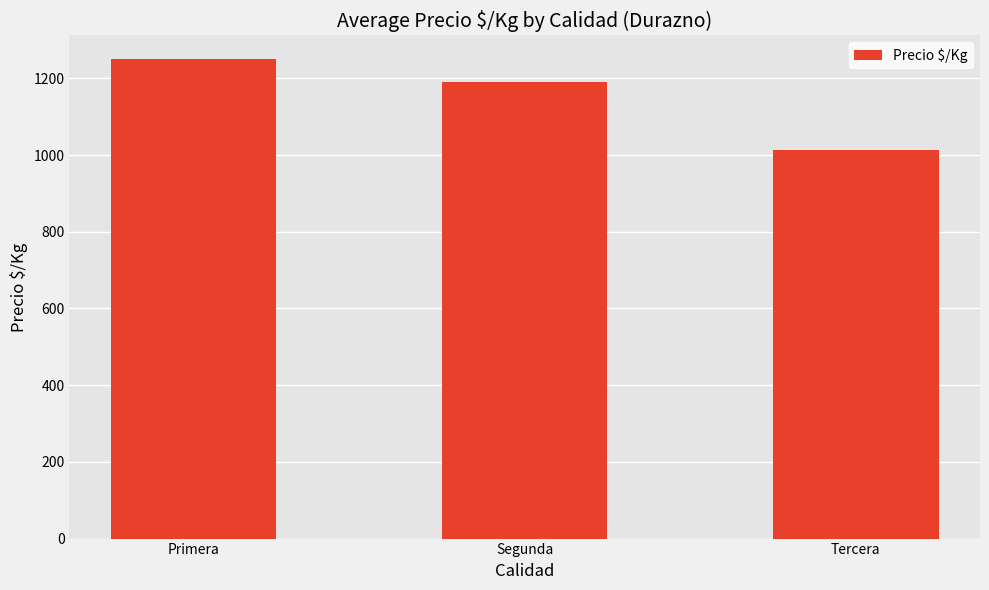

At which label does the data first exceed 1189?

Primera